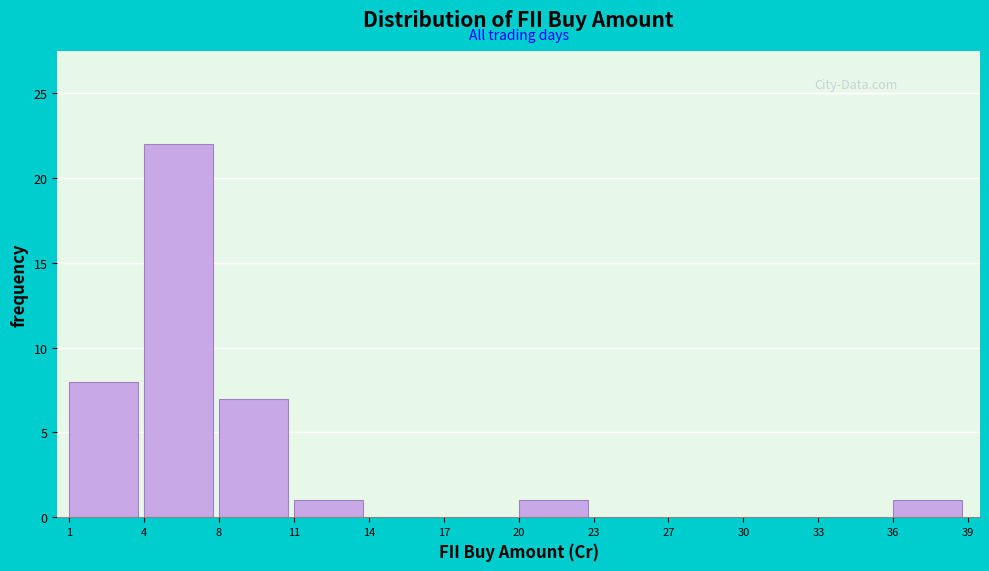

Reading left to right, extract all data points from this chart.

1=8	4=22	8=7	11=1	14=0	17=0	20=1	23=0	27=0	30=0	33=0	36=1